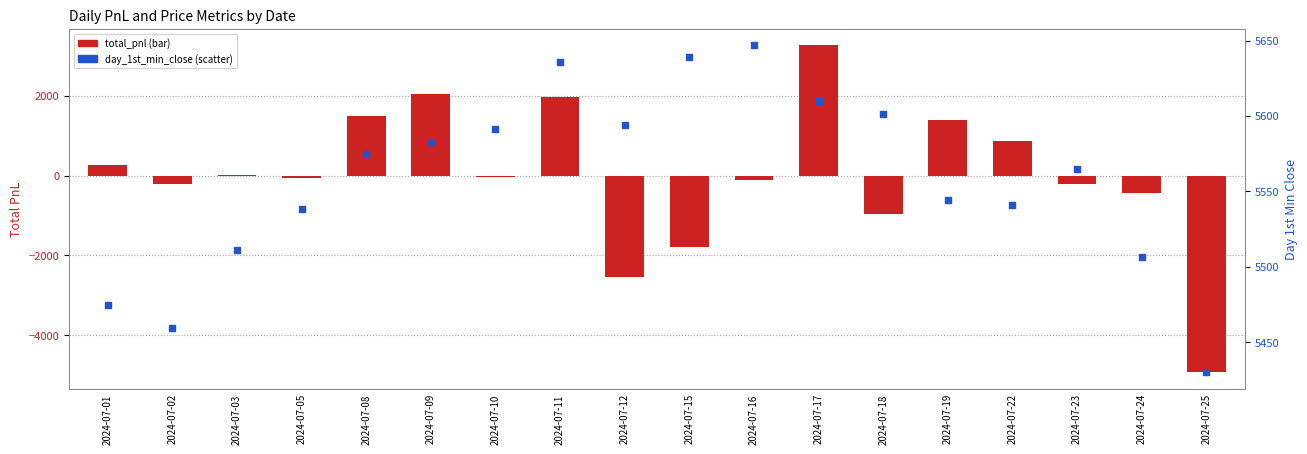

What is the total value across all series at 2024-07-10?

5559.8